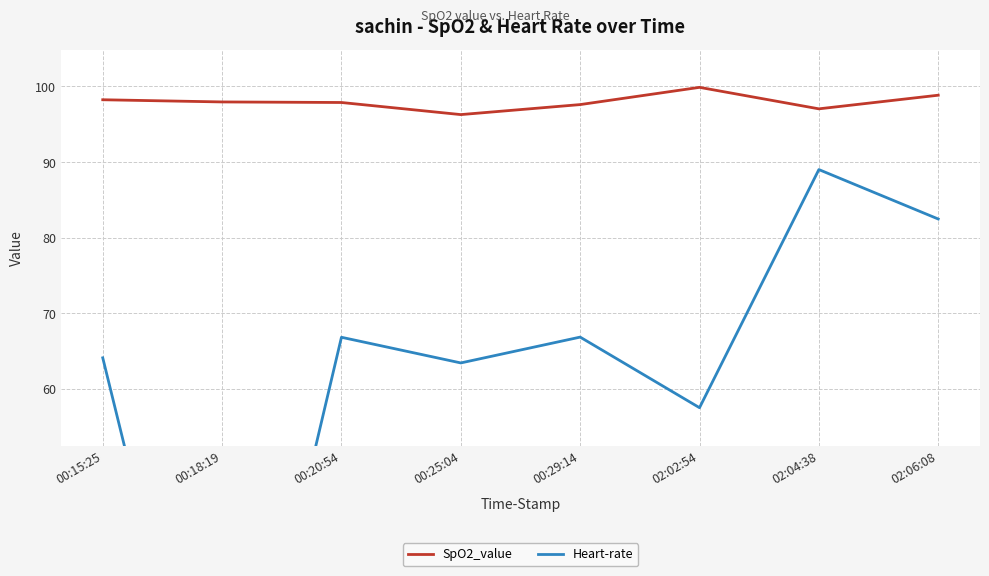

True or false: Heart-rate and SpO2_value intersect in this chart.

False